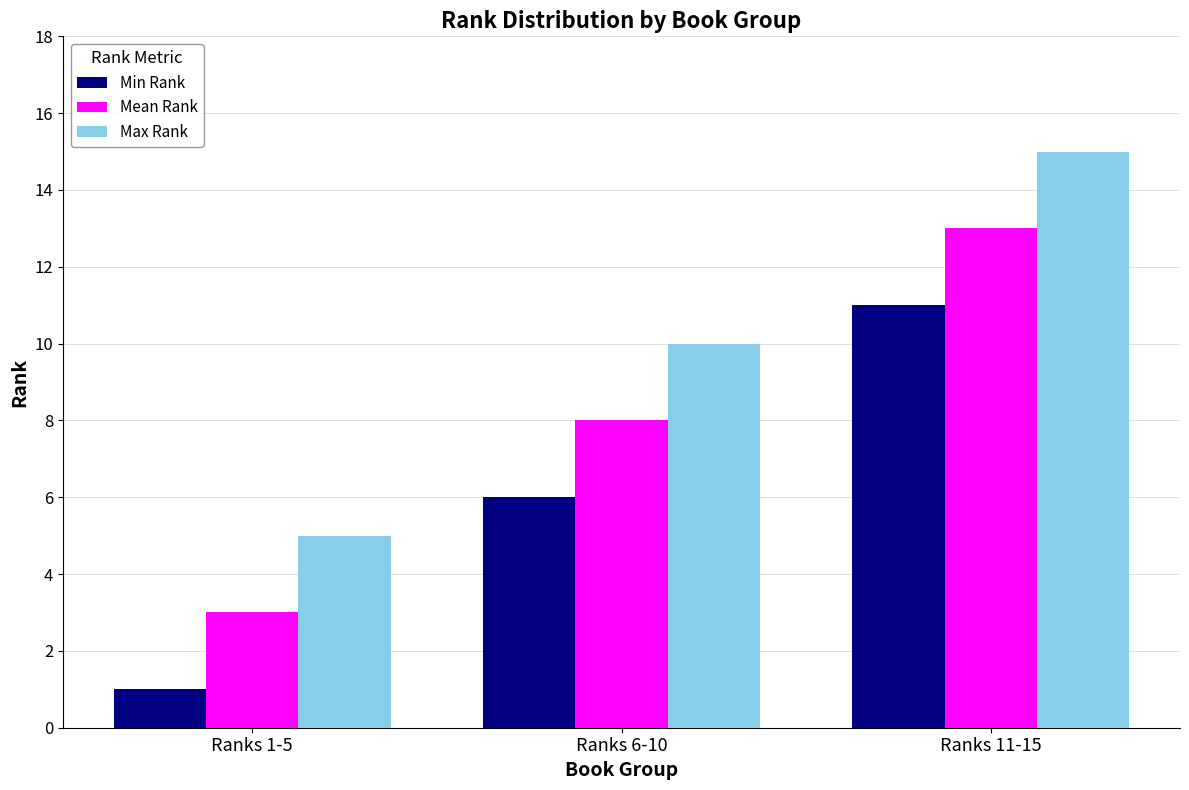

How many data points does each series have?

3